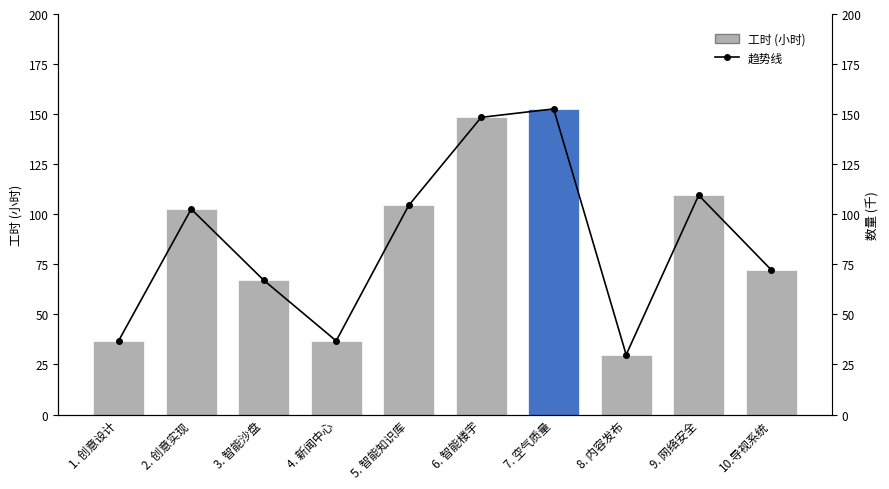

What is the sum of all 工时 (小时) values?

860.5